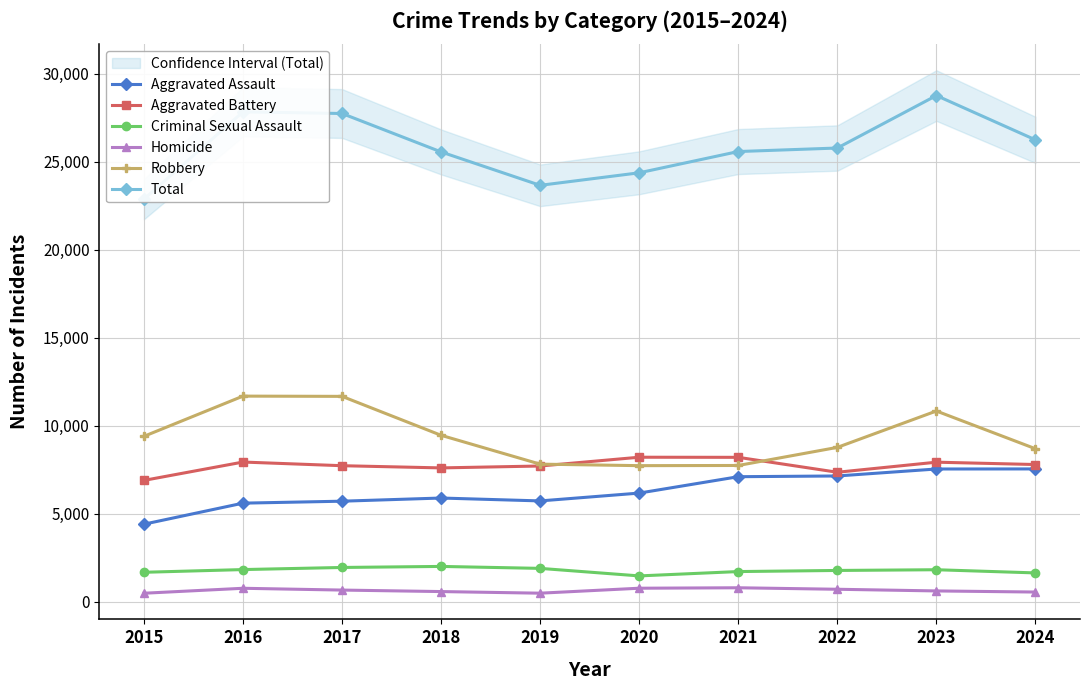

What is the sum of the Aggravated Battery values at 2018 and 2017?

15347